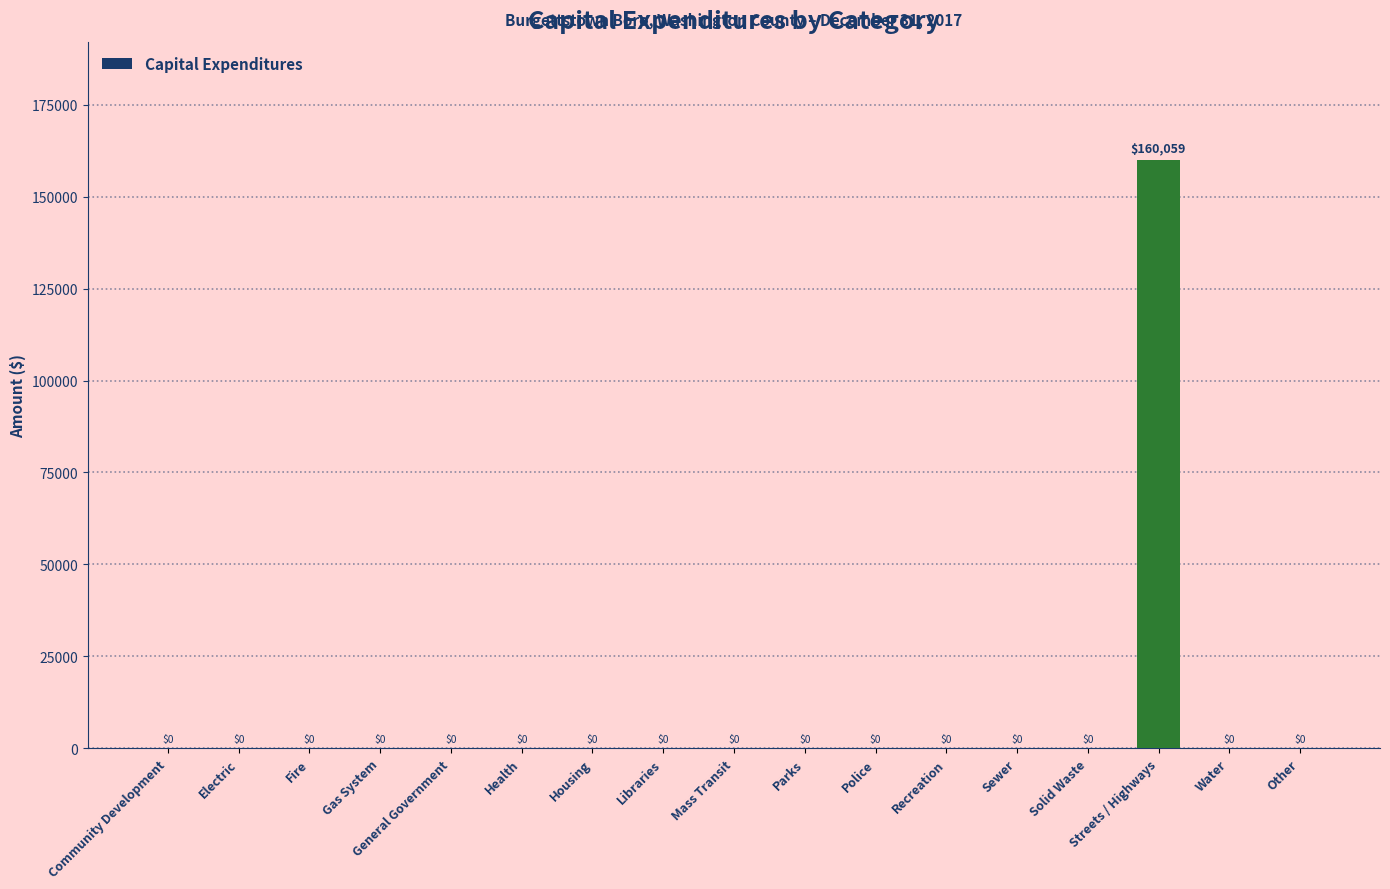

Reading right to left, extract all data points from this chart.

Other=0	Water=0	Streets / Highways=160059	Solid Waste=0	Sewer=0	Recreation=0	Police=0	Parks=0	Mass Transit=0	Libraries=0	Housing=0	Health=0	General Government=0	Gas System=0	Fire=0	Electric=0	Community Development=0